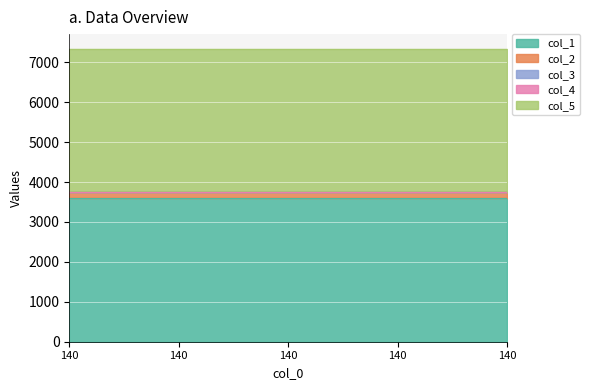

True or false: col_5 and col_2 cross at least once.

False